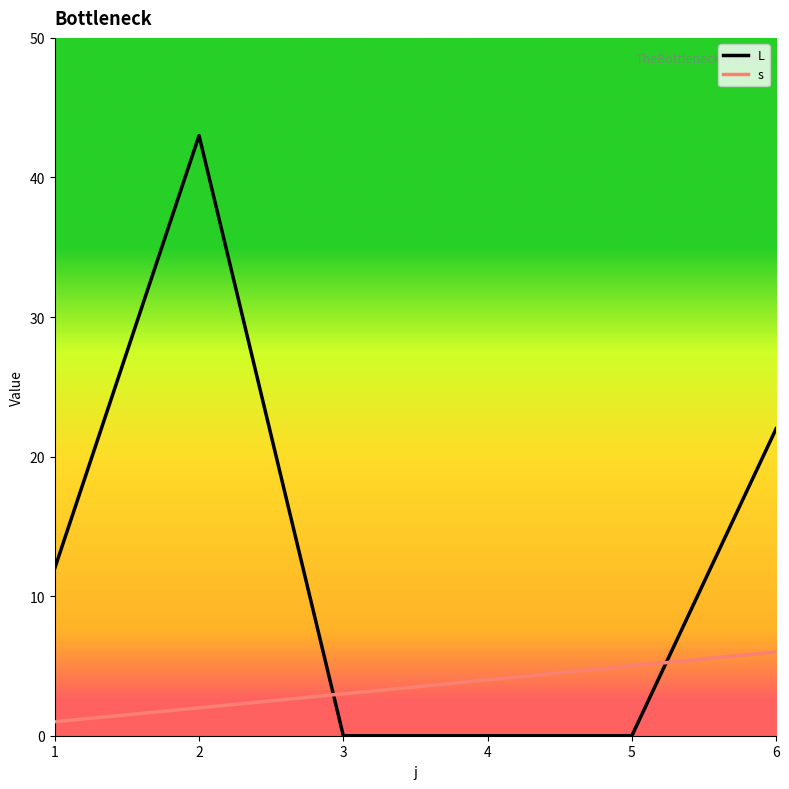

The value of s at 4 is 4. True or false?

True